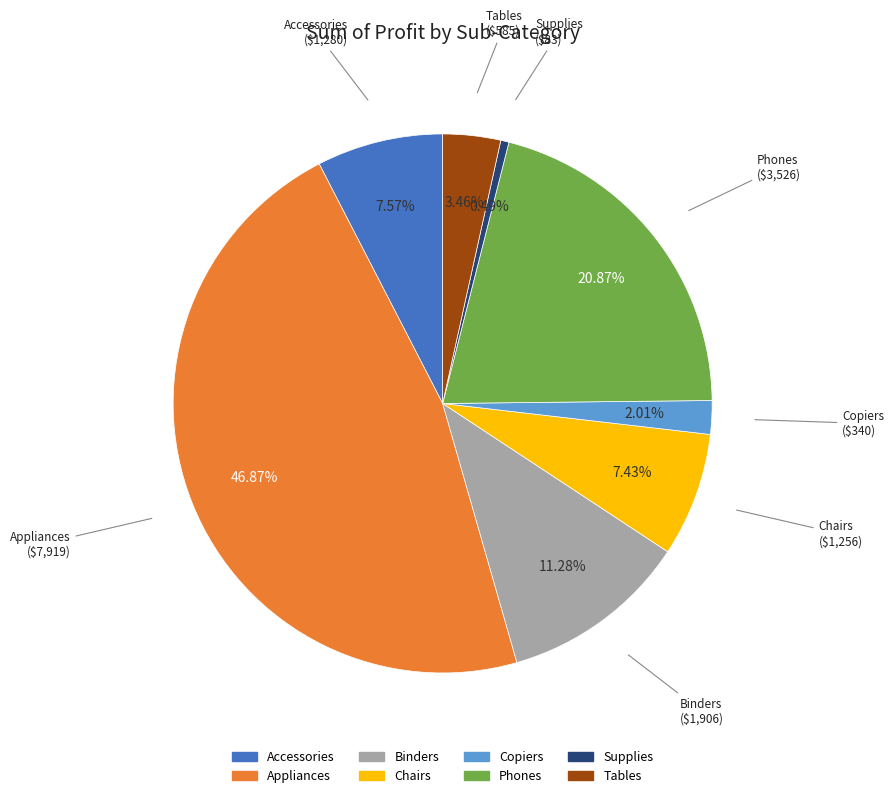

How much of the chart is everything except Accessories?

92.4%